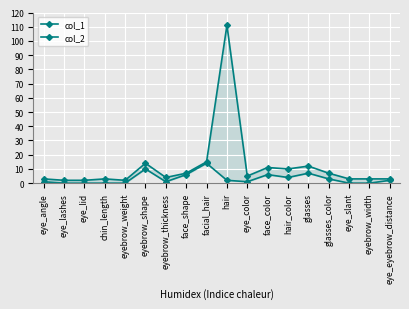

How many values in the col_2 series exceed 5?

8